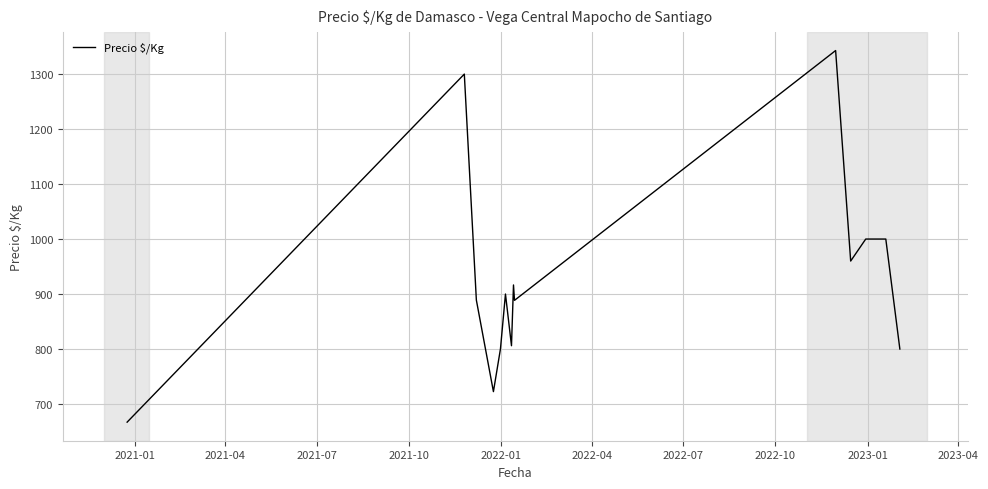

What is the minimum value shown in the chart?

667.0